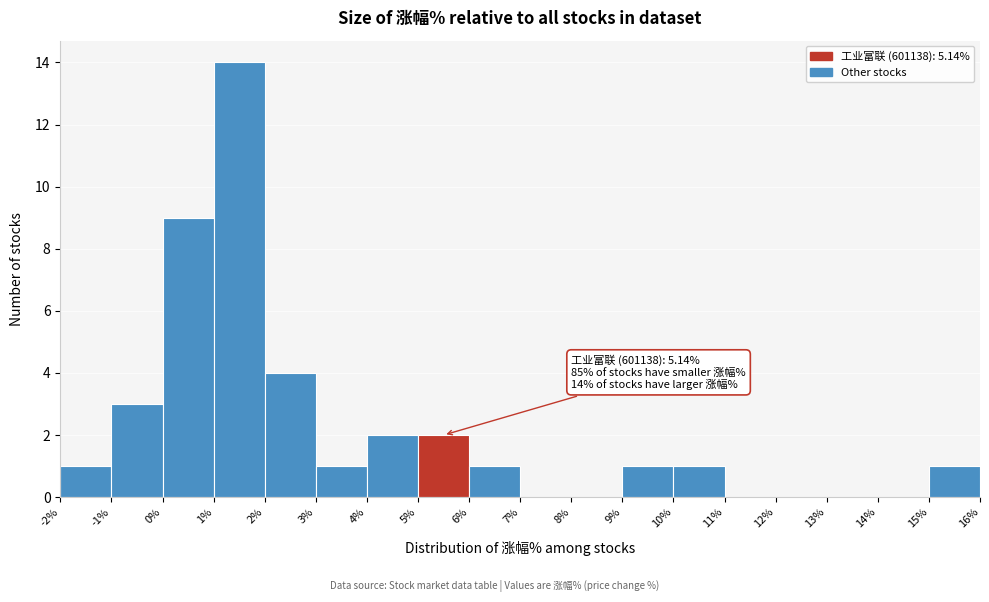

Over which range of the x-axis is the bar tallest?

1% to 2%